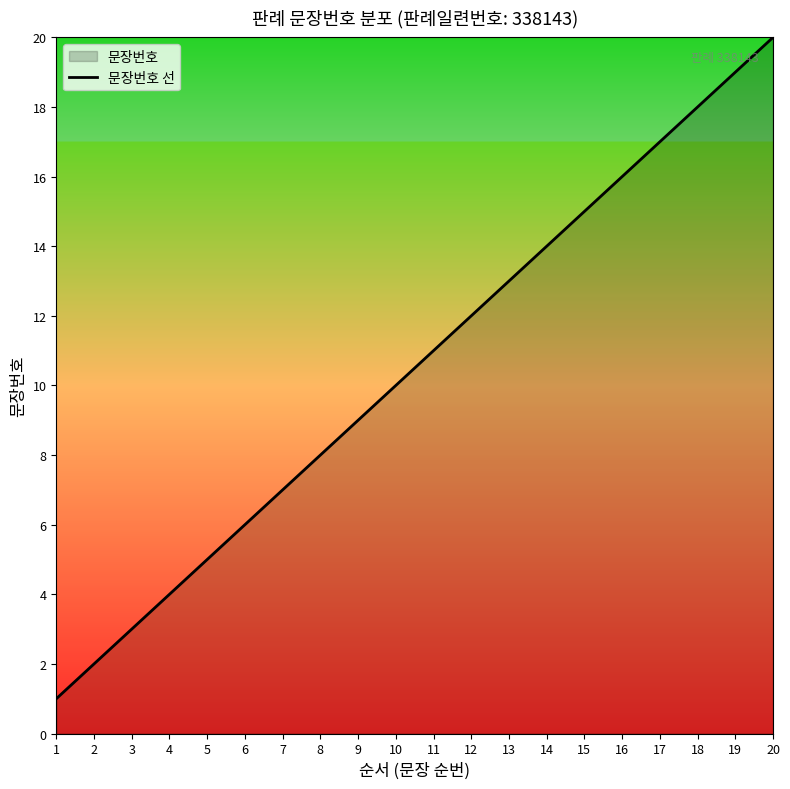

What is the value of the 15th point from the left?

15